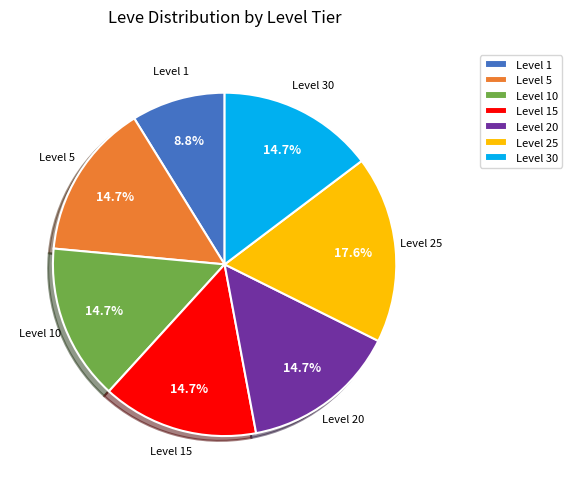

Combined, do Level 15 and Level 30 account for over 50%?

No